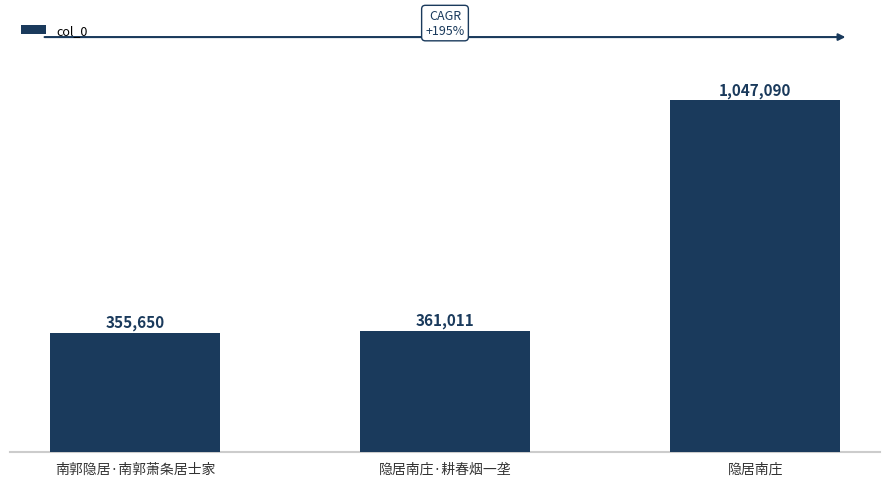

Is it true that the value at 南郭隐居·南郭萧条居士家 is 634406?

False